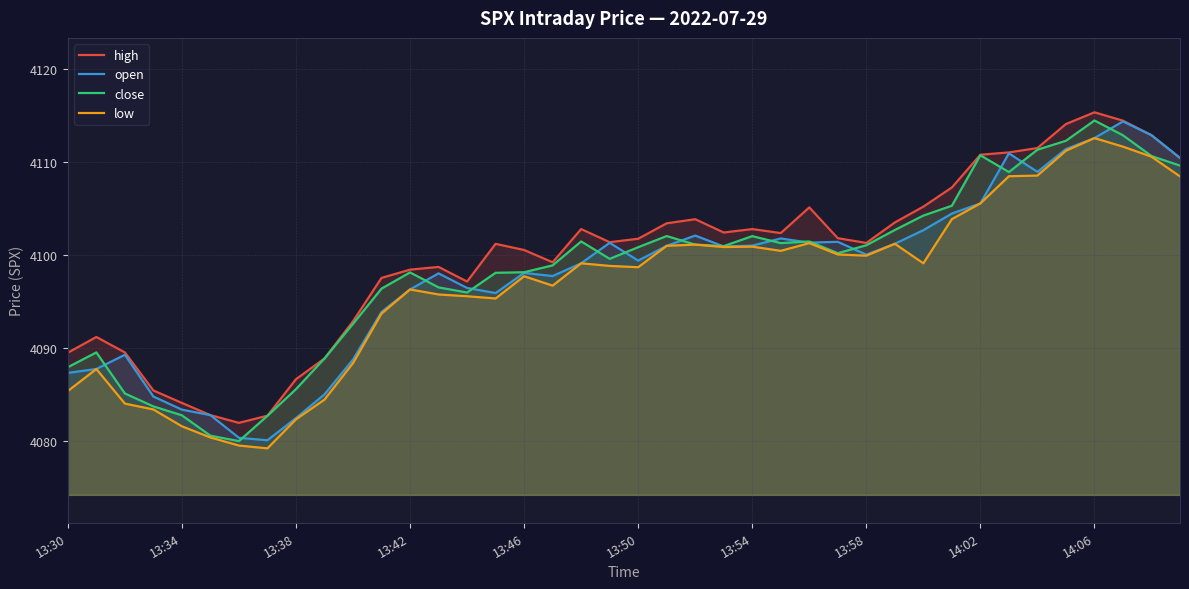

Read the high value at 25.

4102.4